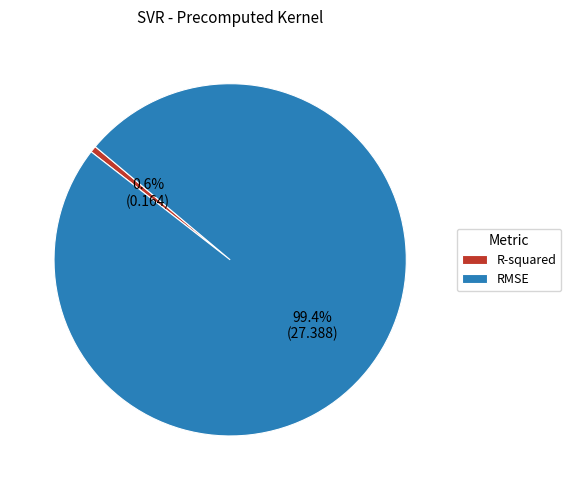

What is the total percentage of RMSE and R-squared?

100.0%